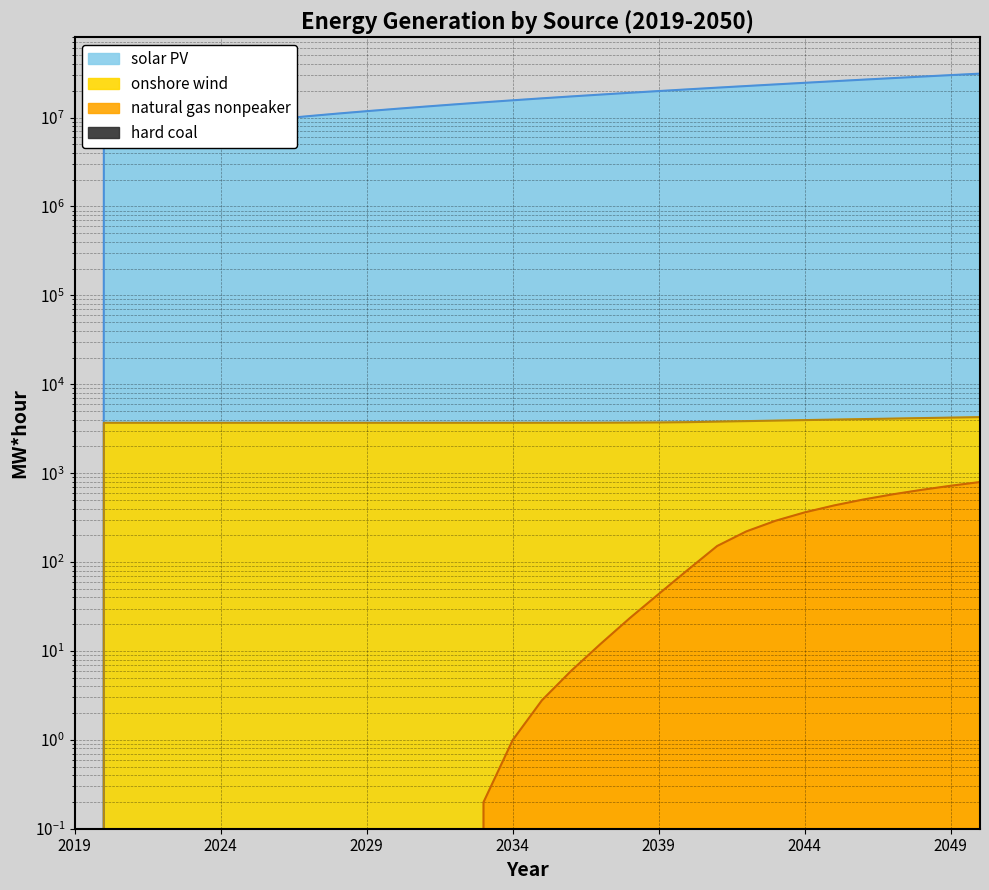

Does the chart have visible grid lines?

Yes